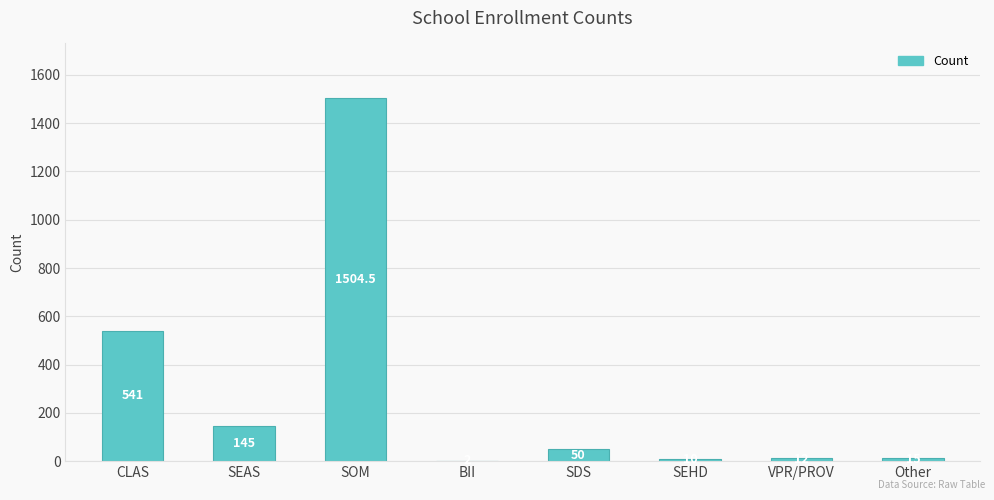

What is the difference between the values at CLAS and VPR/PROV?

529.0